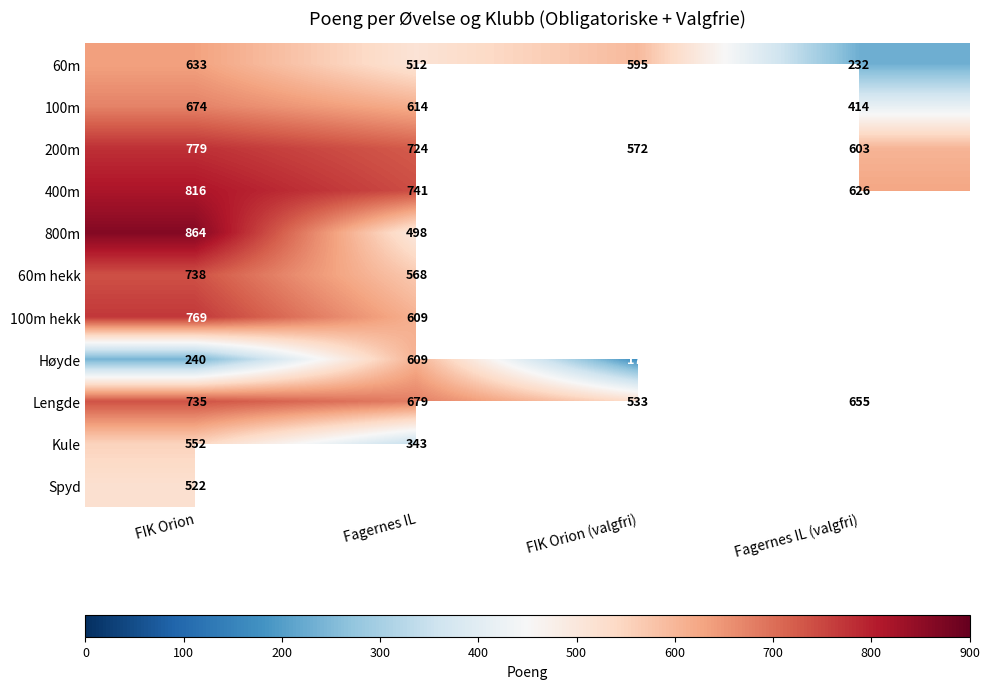

At which label is Lengde closest to 634?

Fagernes IL (valgfri)